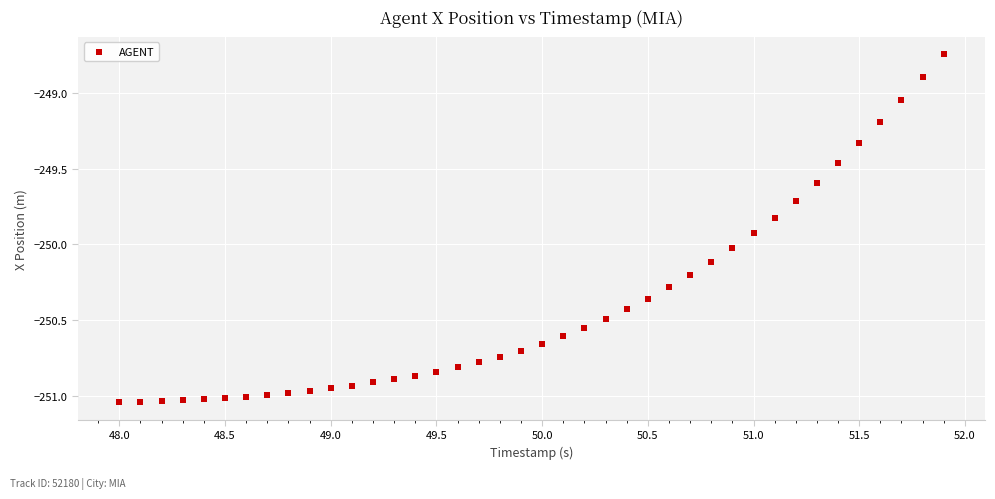

What is the range of Y values (max minus min)?

2.3